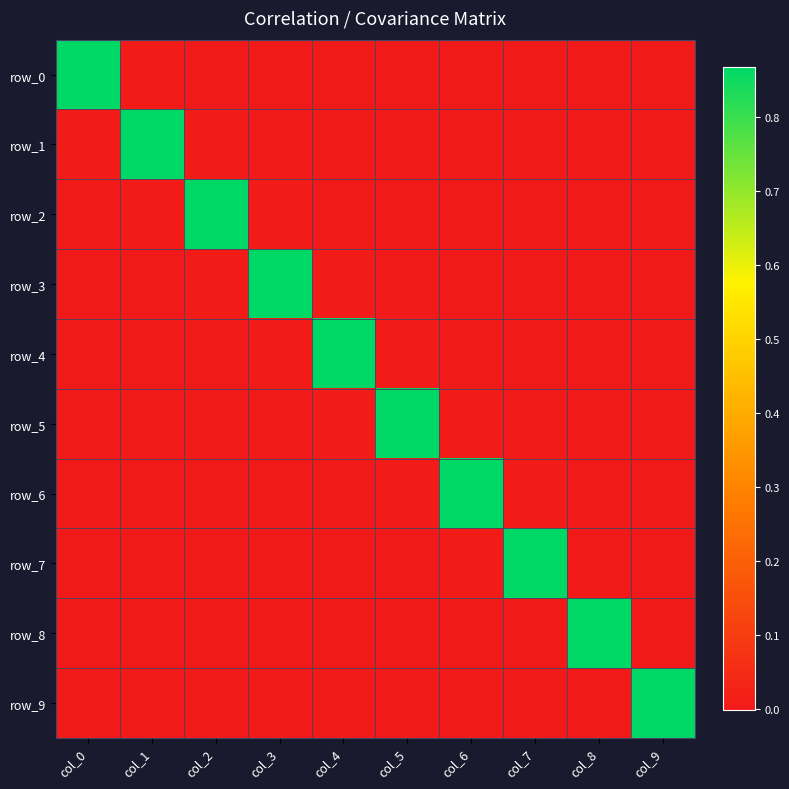

Which series has the widest spread of values?

row_9